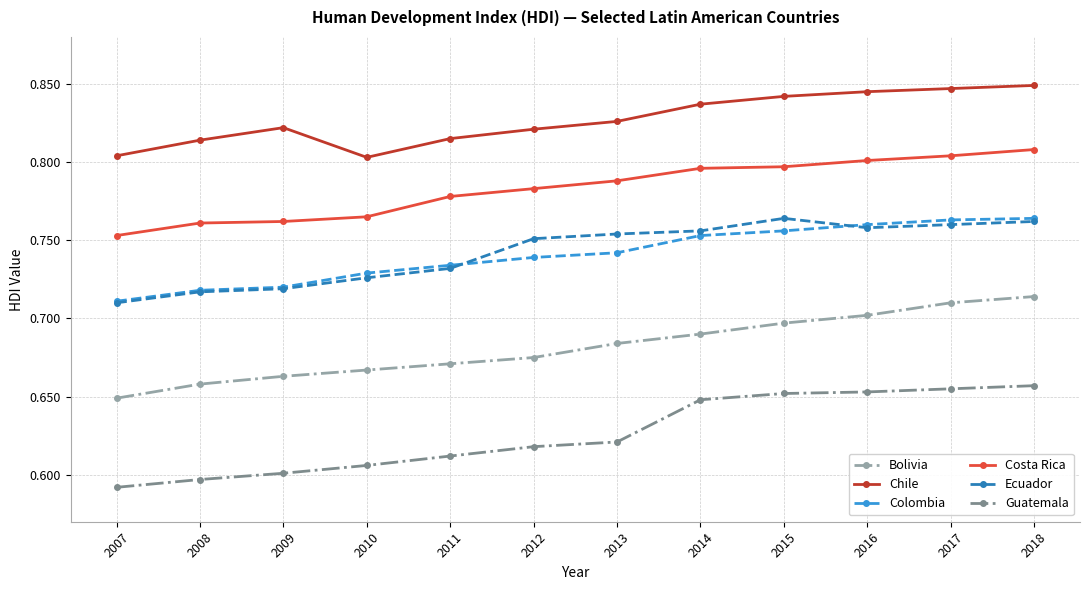

What is the sum of the Colombia values at 2008 and 2017?

1.5